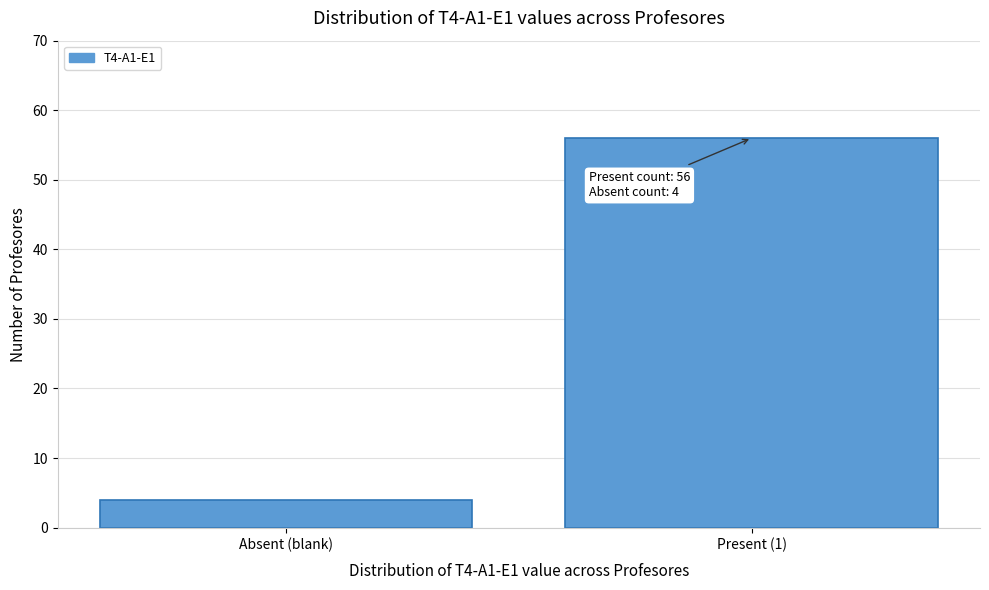

Reading left to right, list all the values displayed in this chart.

4	56